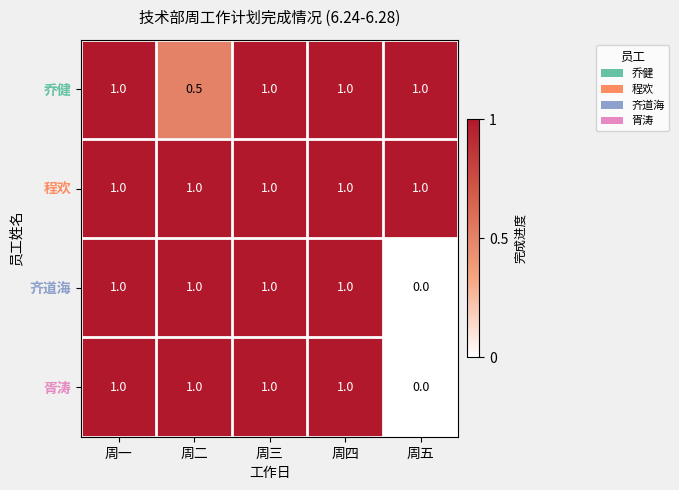

How many distinct data groups are displayed?

4